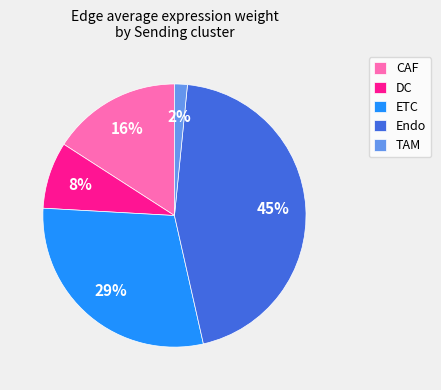

To the nearest percent, what is the difference between the largest and smallest slice percentages?

43%